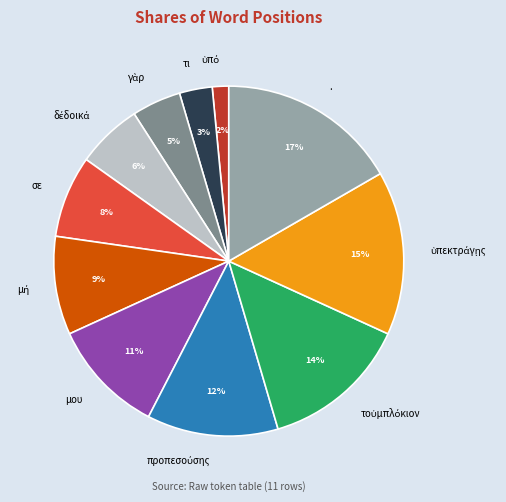

Which slice is the largest?

.